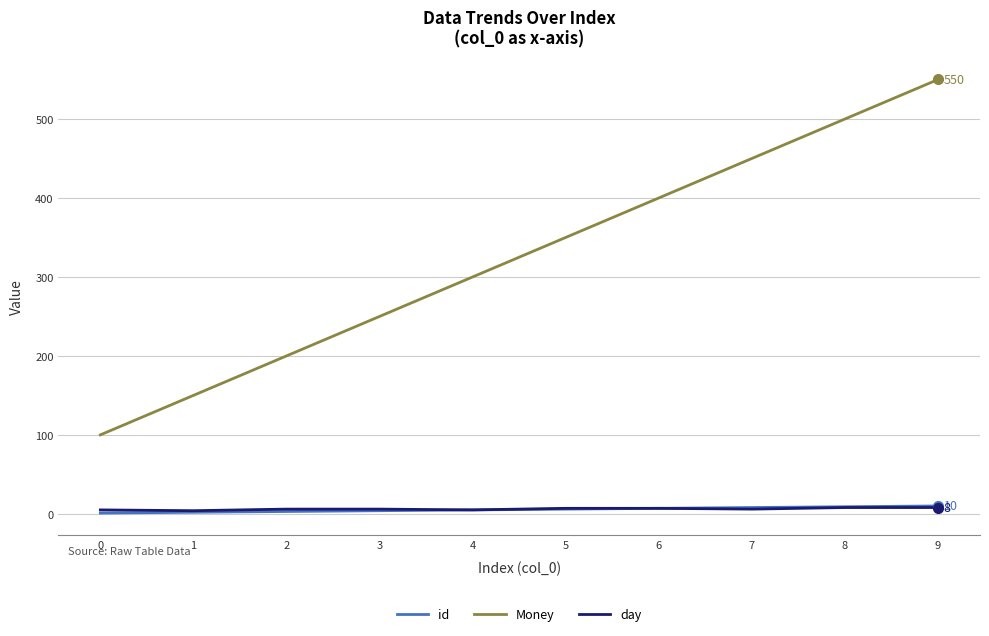

True or false: Money has more than 1 interior local peaks.

False